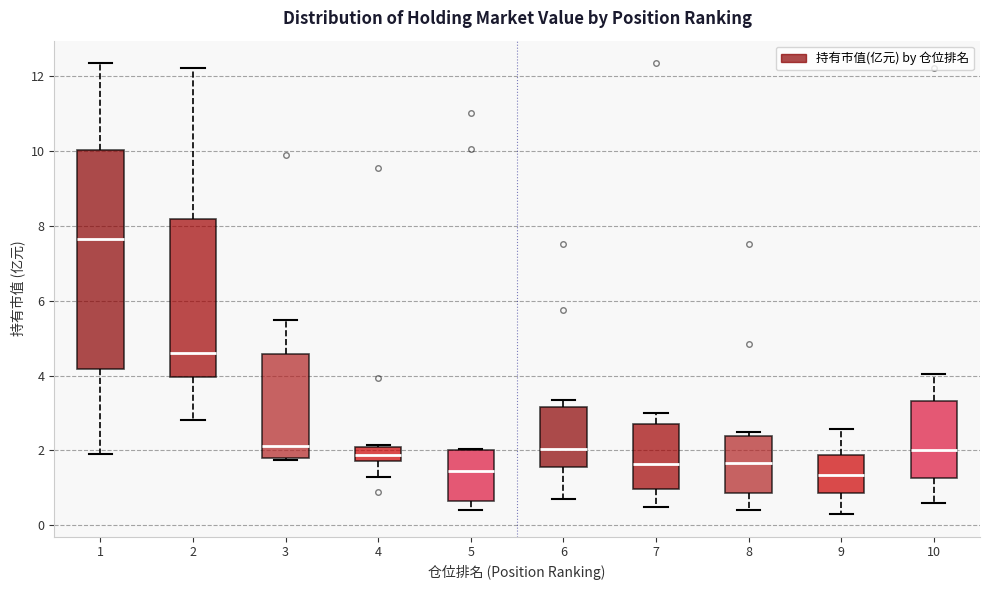

Reading left to right, read every box against the y-axis: the position of its median line, the range the box covers, and the ends of its whiskers. The values are not printed on the chart, so give them approximately, as read against the axis.

1: median 7.6, box 4.2 to 10.0, whiskers 2.0 to 12.4
2: median 4.6, box 4.0 to 8.2, whiskers 2.8 to 12.2
3: median 2.2, box 1.8 to 4.6, whiskers 1.8 to 5.4
4: median 1.8 (inside the box), box 1.8 to 2.0, whiskers 1.4 to 2.2
5: median 1.4, box 0.6 to 2.0, whiskers 0.4 to 2.0
6: median 2.0, box 1.6 to 3.2, whiskers 0.8 to 3.4
7: median 1.6, box 1.0 to 2.8, whiskers 0.6 to 3.0
8: median 1.6, box 0.8 to 2.4, whiskers 0.4 to 2.4 (just above the box's upper edge)
9: median 1.4, box 0.8 to 1.8, whiskers 0.4 to 2.6
10: median 2.0, box 1.2 to 3.4, whiskers 0.6 to 4.0